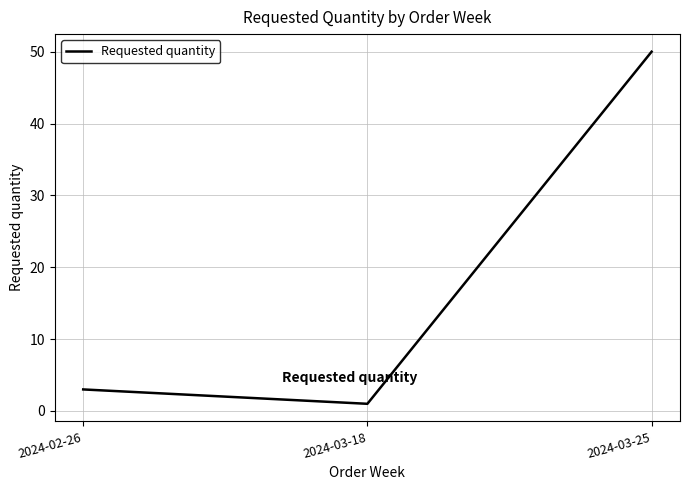

The chart shows a value of 1 at 2024-03-18. True or false?

True